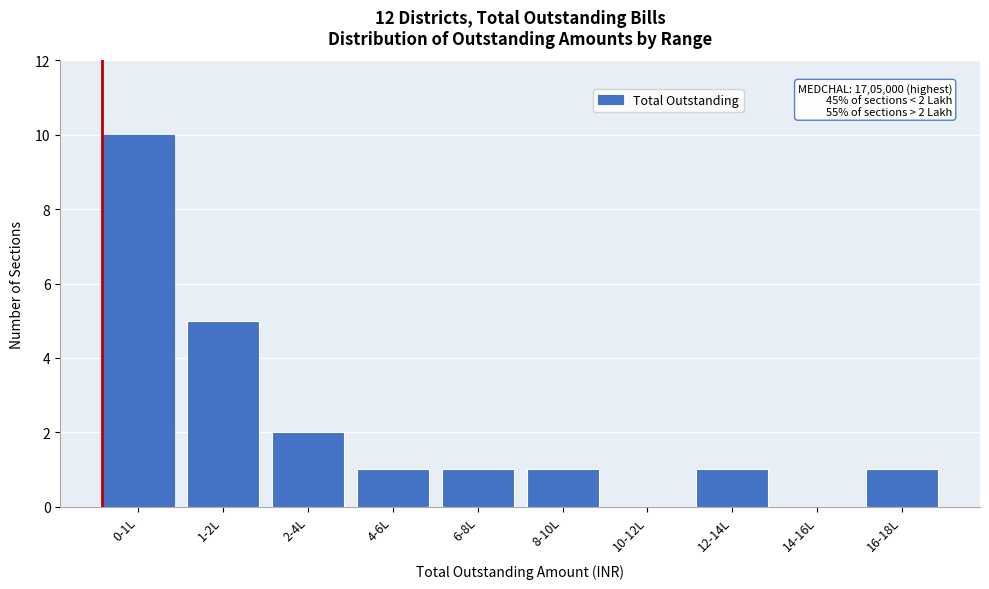

Reading right to left, list all the values displayed in this chart.

16-18L=1	14-16L=0	12-14L=1	10-12L=0	8-10L=1	6-8L=1	4-6L=1	2-4L=2	1-2L=5	0-1L=10